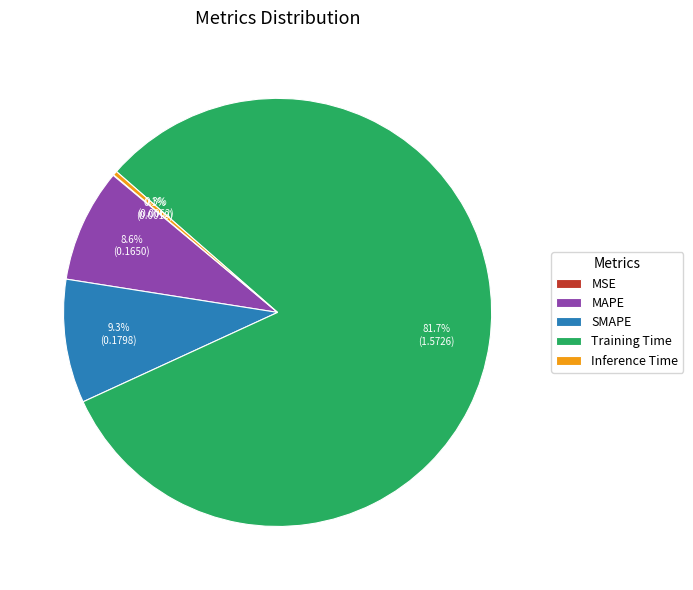

What portion of the pie excludes MAPE?

91.4%